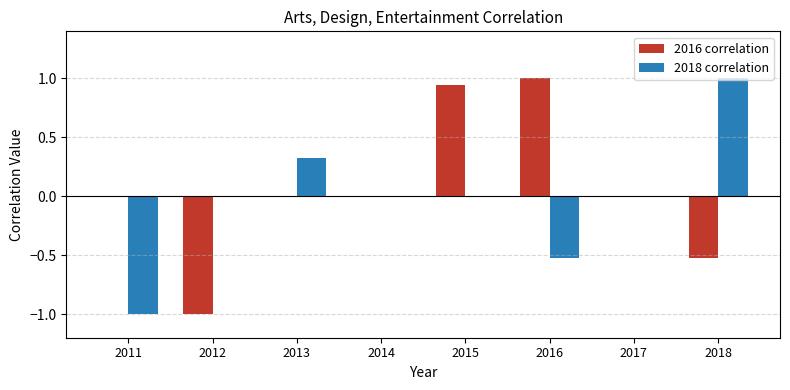

Which series changed the most between 2013 and 2015?

2016 correlation